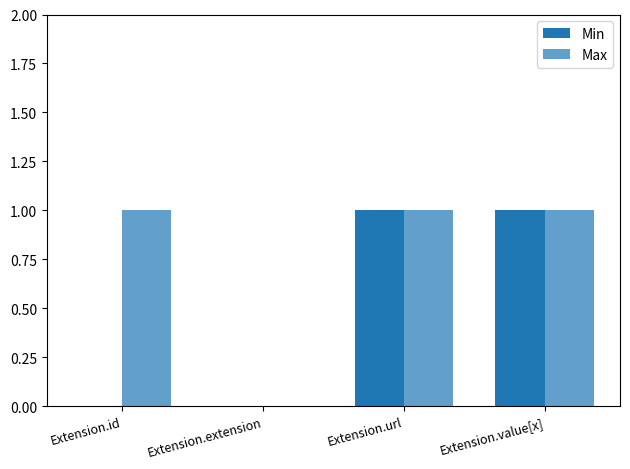

Are the bars horizontal?

No